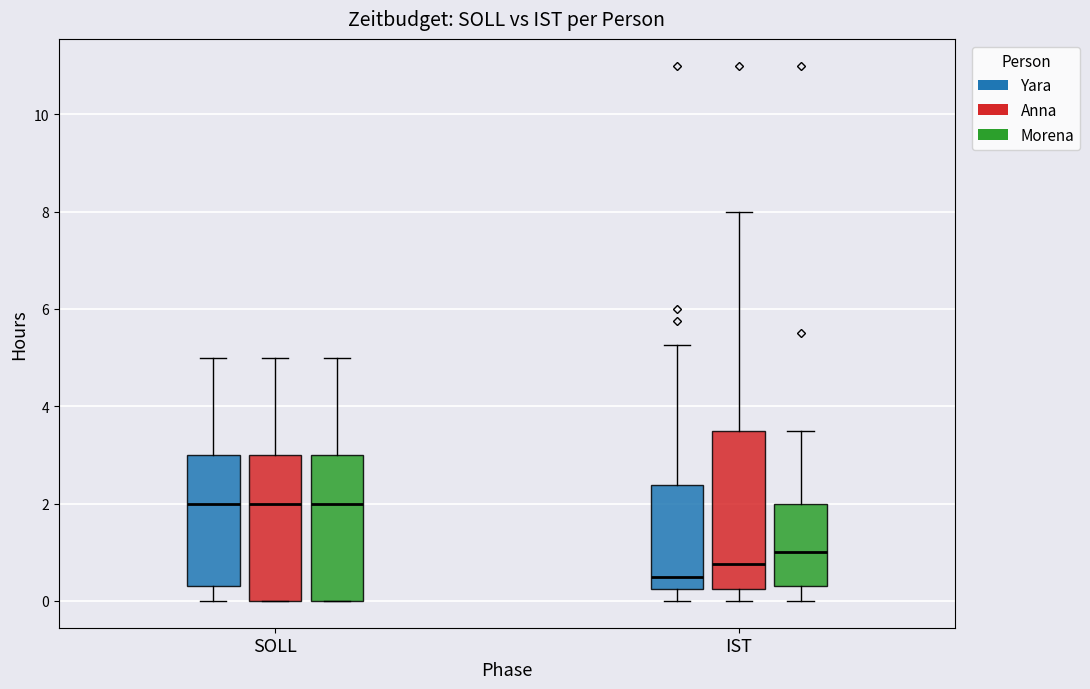

Which box's median line is the lowest?

IST (Yara)